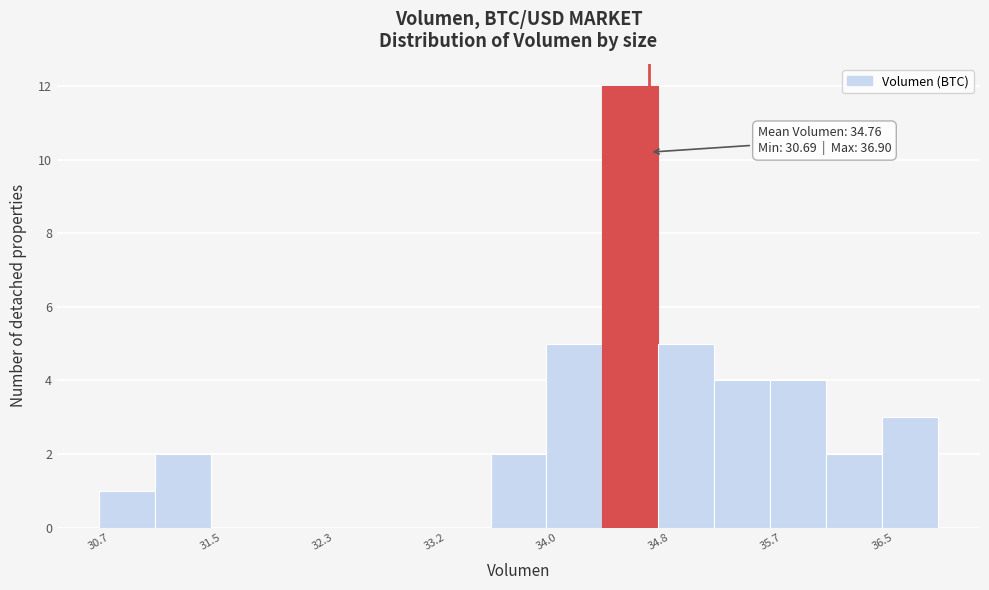

Which range on the x-axis has the tallest bar?

34.4 to 34.8